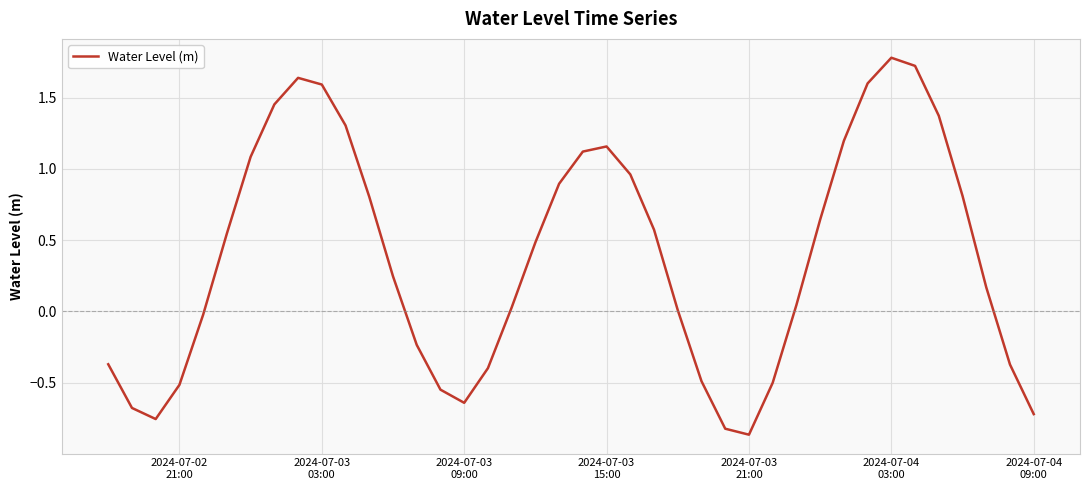

What is the maximum value shown in the chart?

1.8